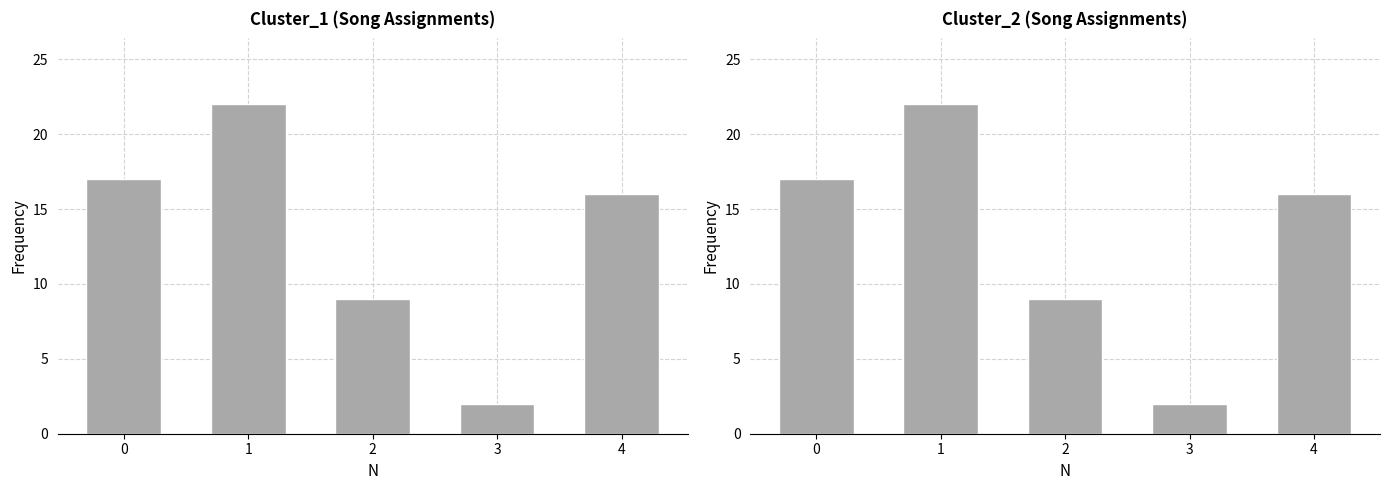

Does the chart contain any negative values?

No